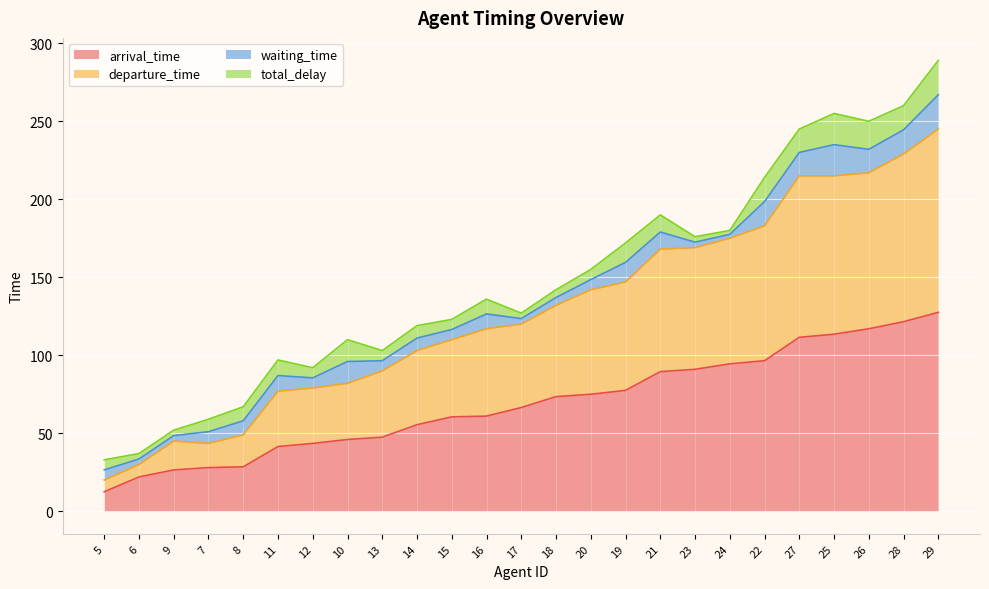

What is the average value of the arrival_time series?

69.1